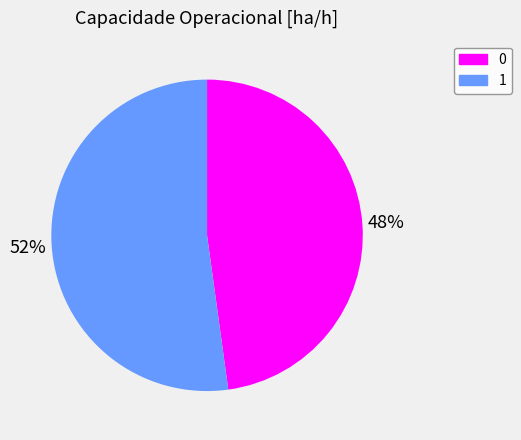

Which category has the biggest portion of the pie?

1